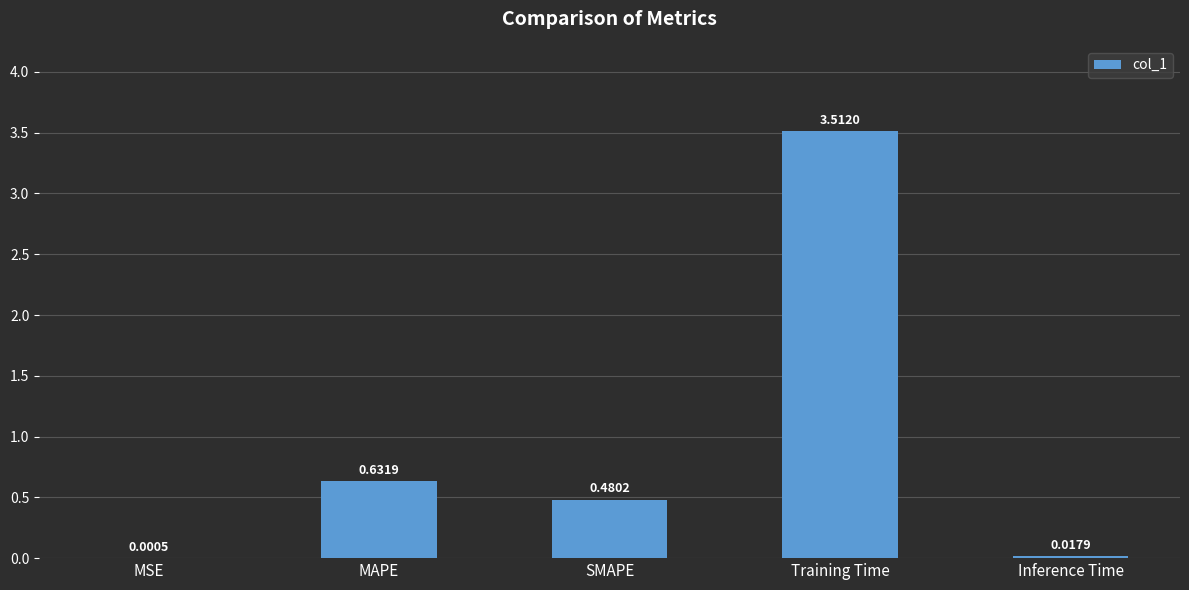

What is the change in value from MSE to MAPE?

+0.6